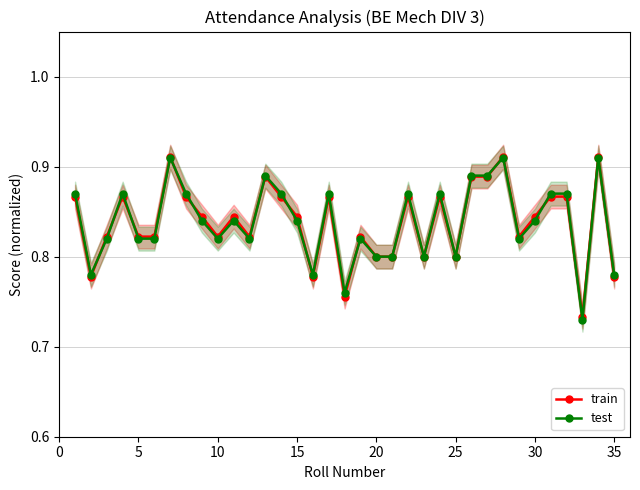

True or false: train has more than 2 interior local peaks.

True